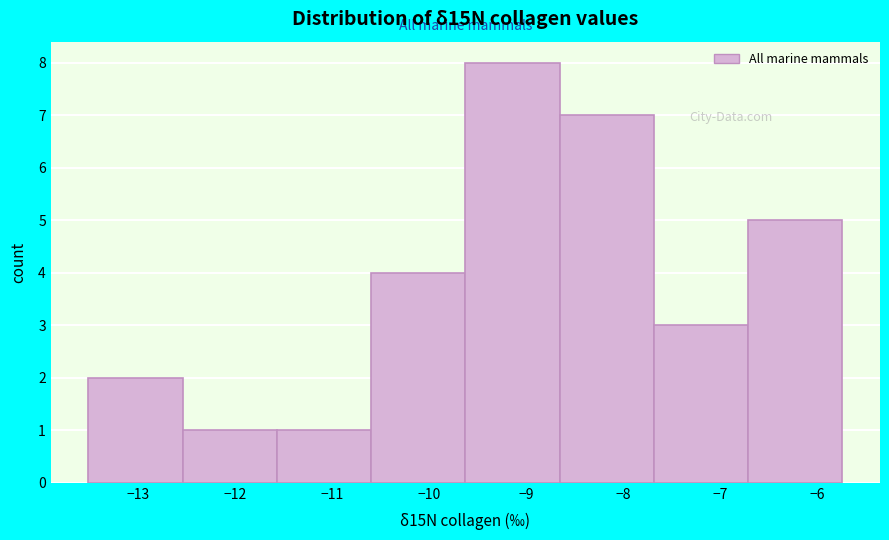

Reading left to right, list every bar in this chart as the range it spans on the x-axis followed by its height. Neither the bar edges nor the heights are printed on the chart, so give them approximately, as read against the axes.

-13.5 to -12.5: 2
-12.5 to -11.6: 1
-11.6 to -10.6: 1
-10.6 to -9.6: 4
-9.6 to -8.7: 8
-8.7 to -7.7: 7
-7.7 to -6.7: 3
-6.7 to -5.7: 5